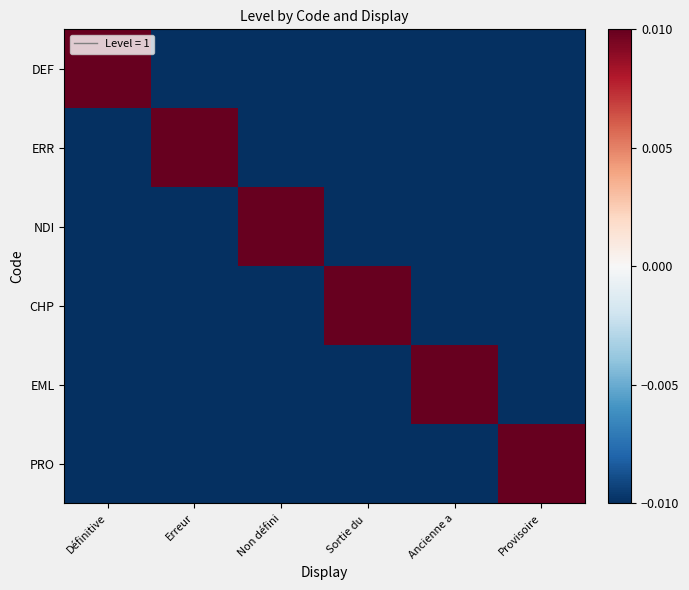

How many series are shown in this chart?

6